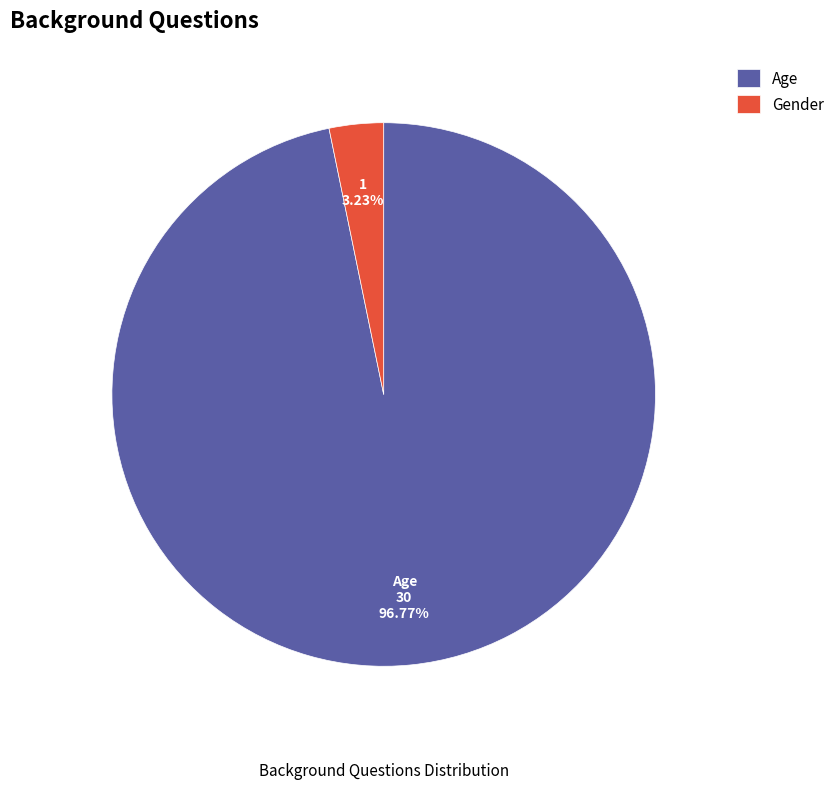

Between Age and Gender, which is larger?

Age